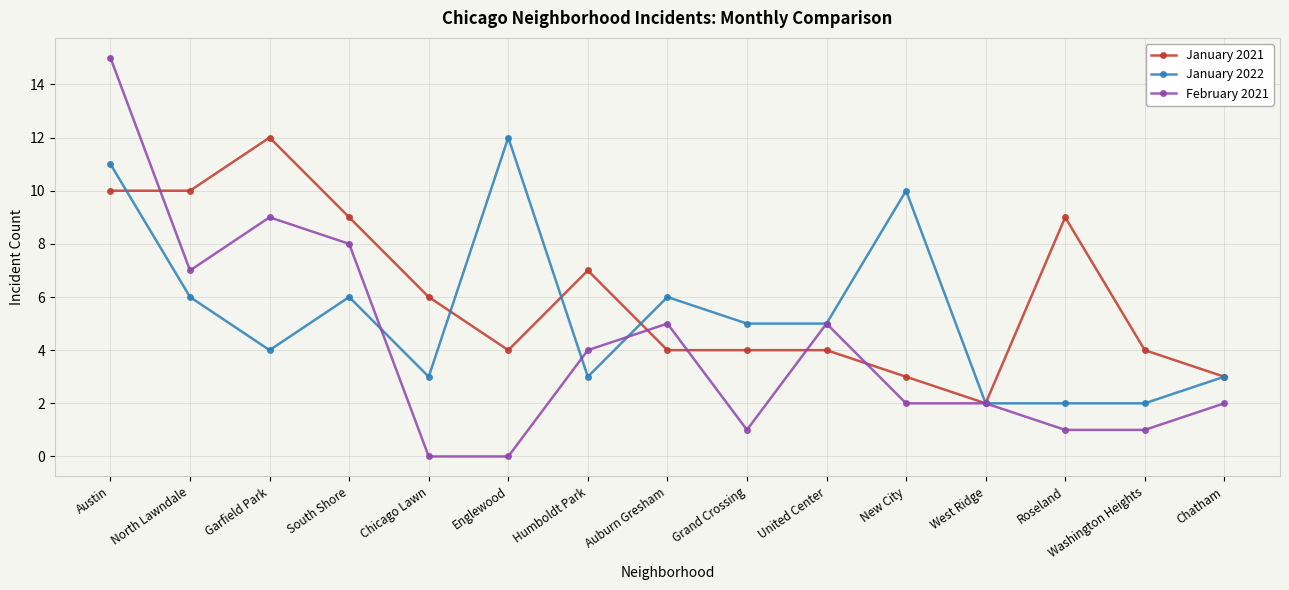

What are all the series names shown in the legend?

January 2021, January 2022, February 2021